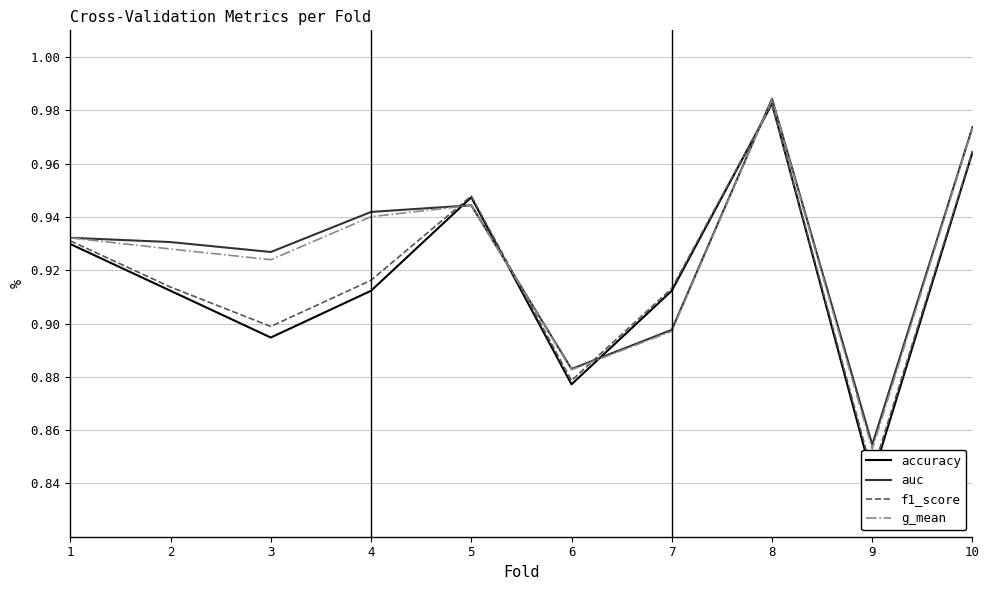

What value does the g_mean series have at 4?

0.9